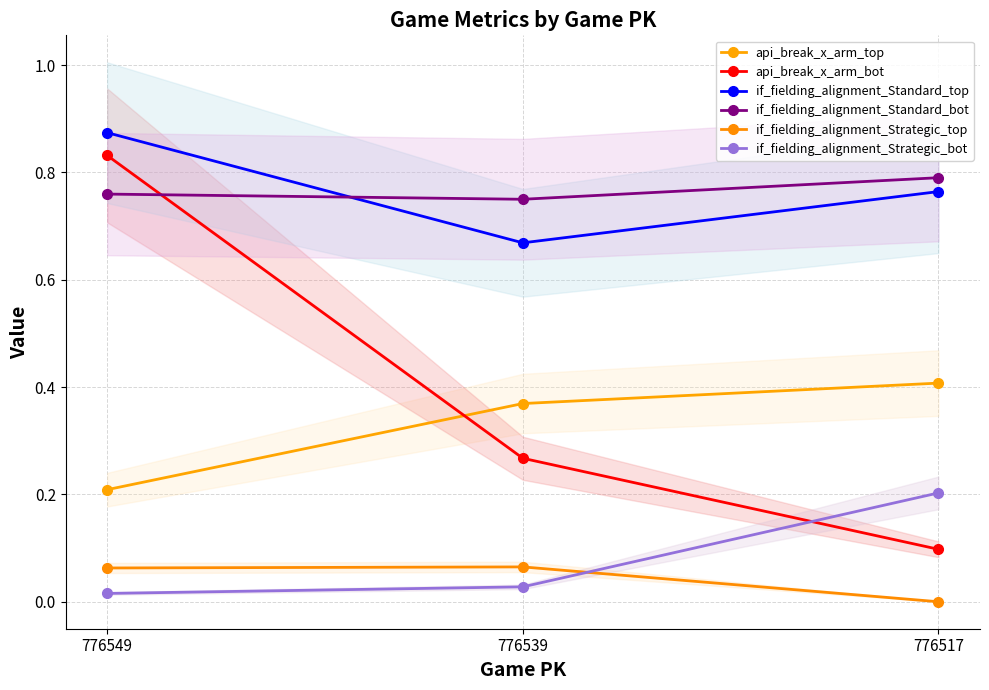

At how many categories does at least one series exceed 0?

3